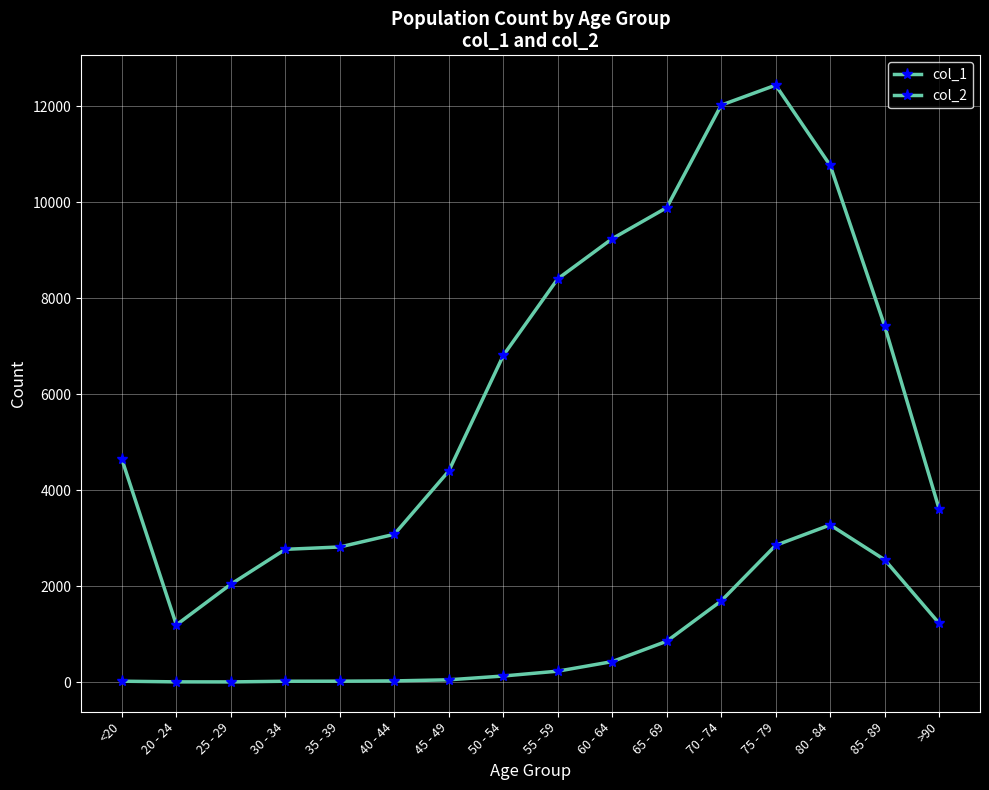

Rank the series by their maximum value, from lowest to highest.

col_2, col_1